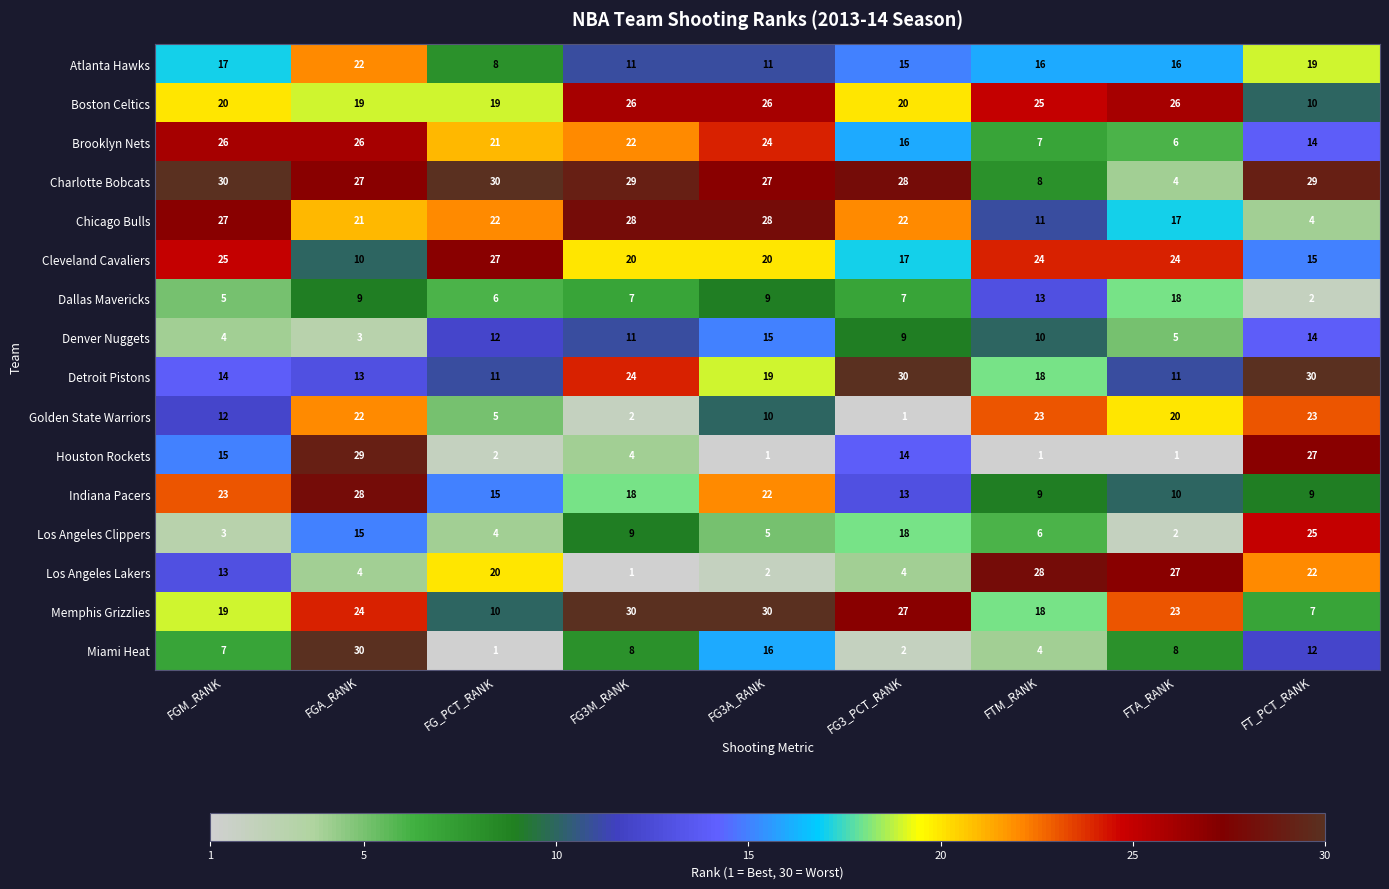

The Charlotte Bobcats series shows 30 at FGM_RANK. True or false?

True